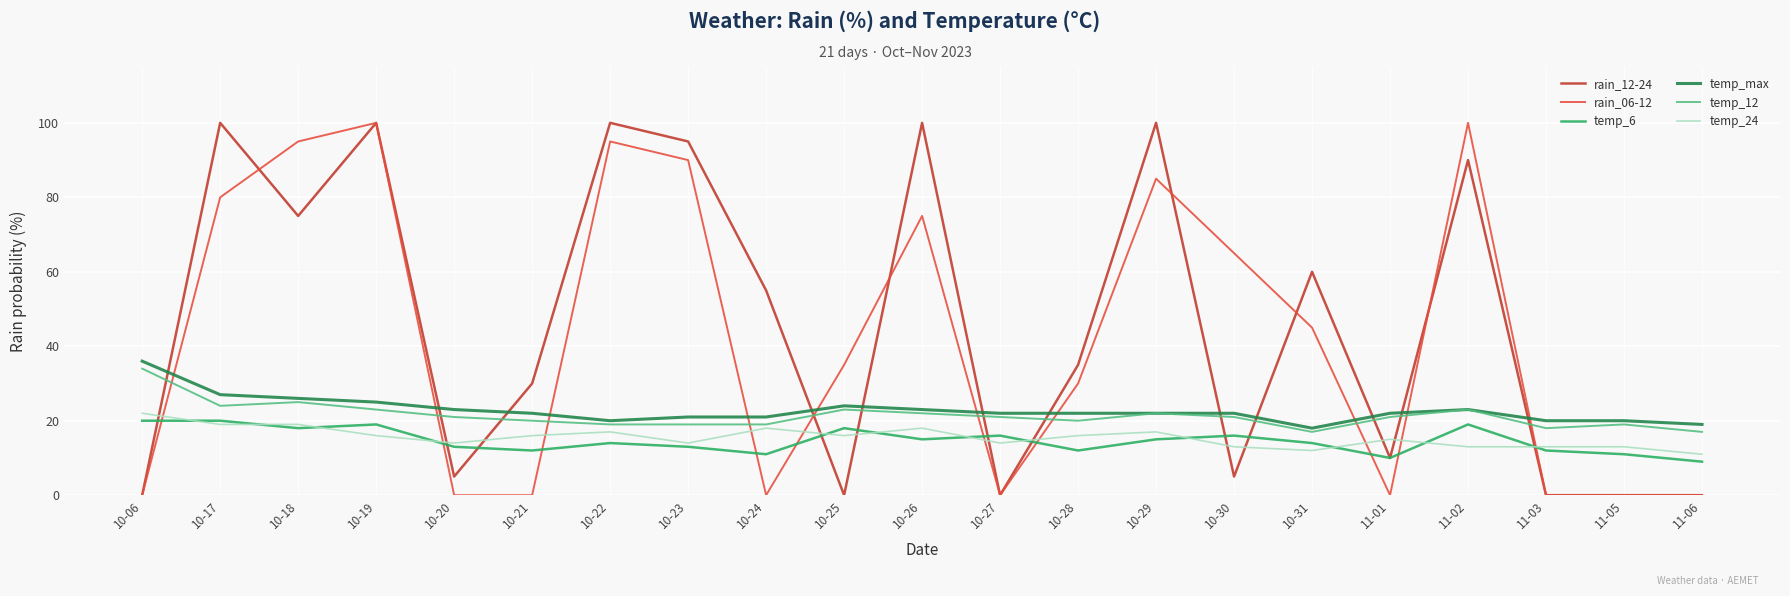

True or false: rain_06-12 has a value of 30 at 10-28.

True